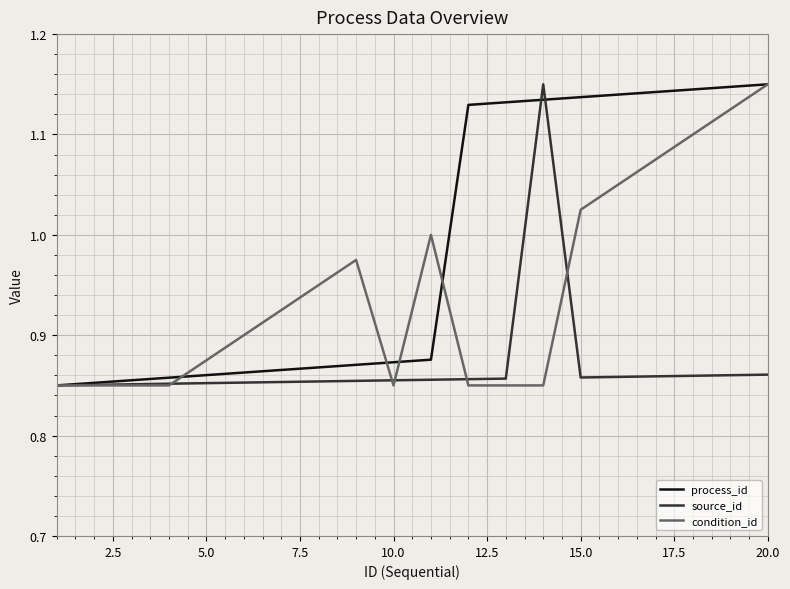

Rank the series by their average value, from lowest to highest.

source_id, condition_id, process_id